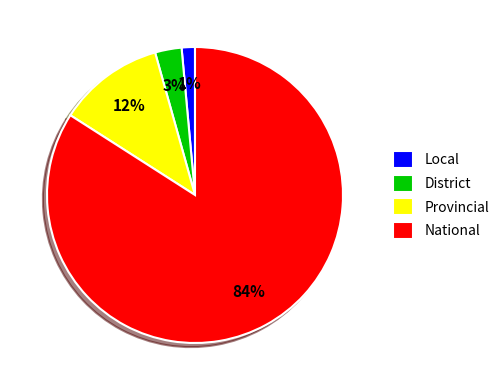

Which slice is the largest?

National